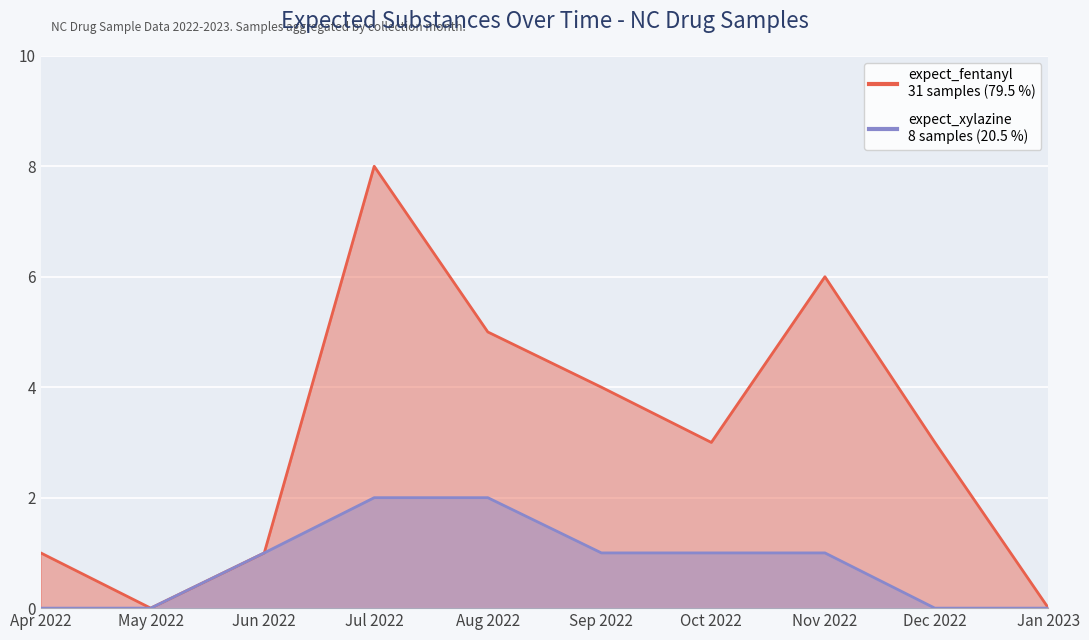

What position from the left is Jan 2023?

10